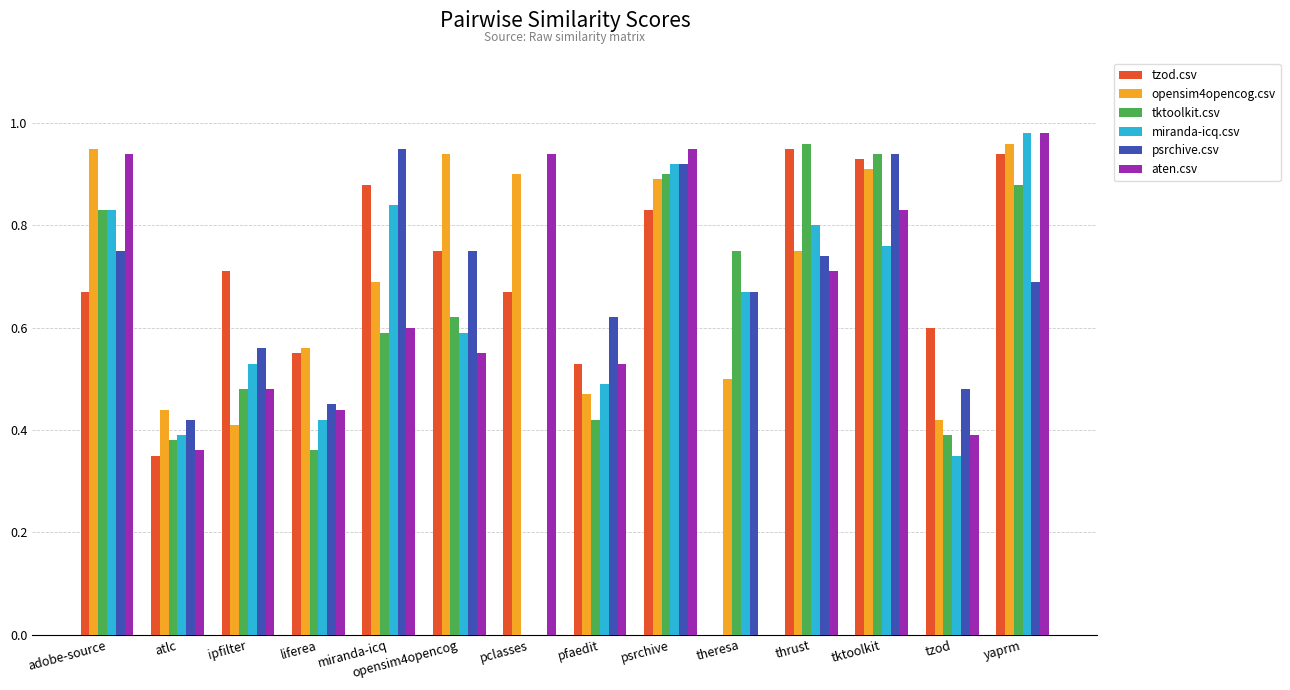

What is the sum of all opensim4opencog.csv values?

9.8